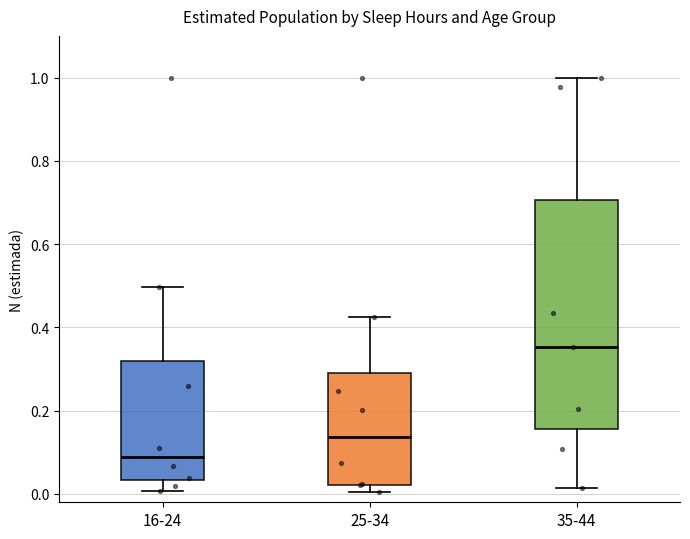

Reading left to right, read every box against the y-axis: the position of its median line, the range the box covers, and the ends of its whiskers. The values are not printed on the chart, so give them approximately, as read against the axis.

16-24: median 0.08, box 0.04 to 0.32, whiskers 0.00 to 0.50
25-34: median 0.14, box 0.02 to 0.30, whiskers 0.00 to 0.42
35-44: median 0.36, box 0.16 to 0.70, whiskers 0.02 to 1.00